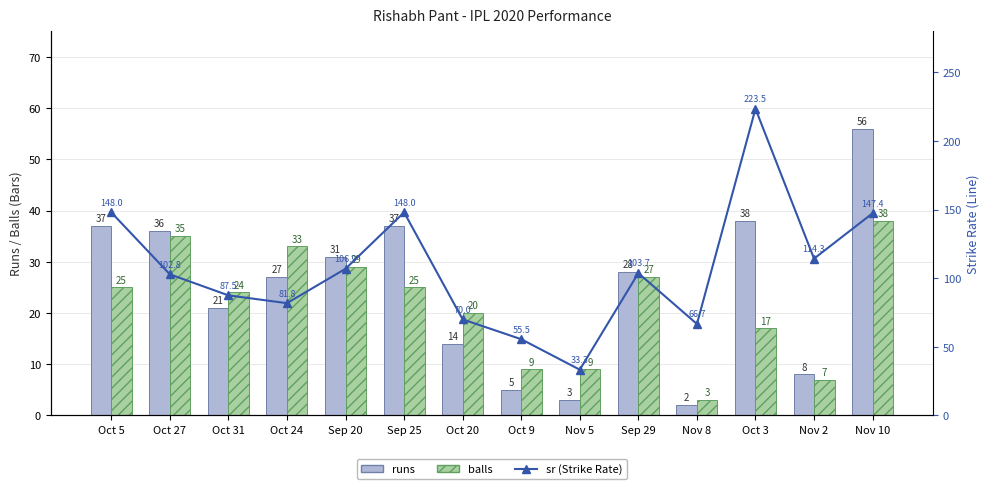

How many data points in runs are less than 28?

7